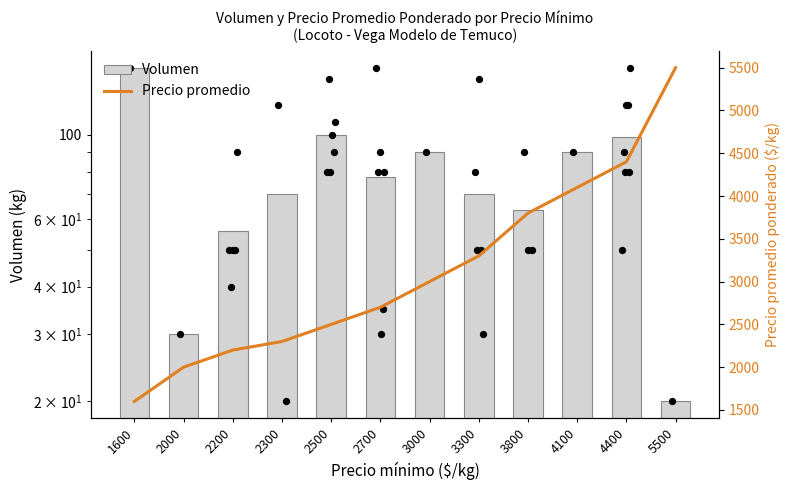

Which series reaches the minimum Y coordinate?

Volumen